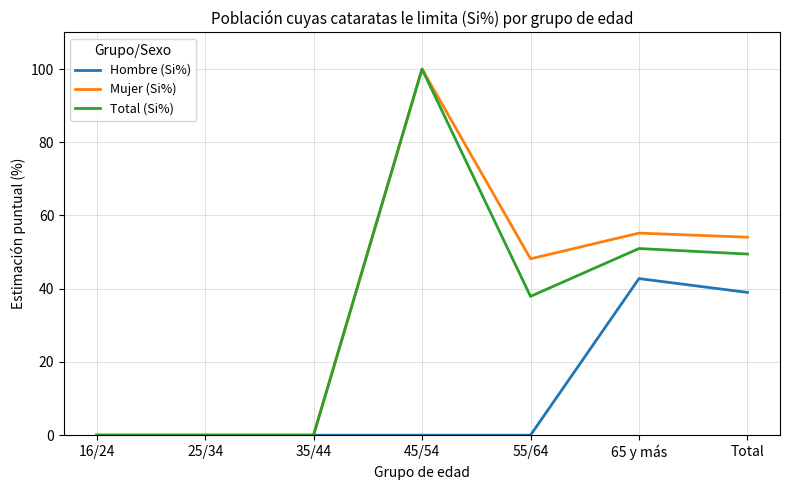

Where does the Total (Si%) series first go above 37?

45/54